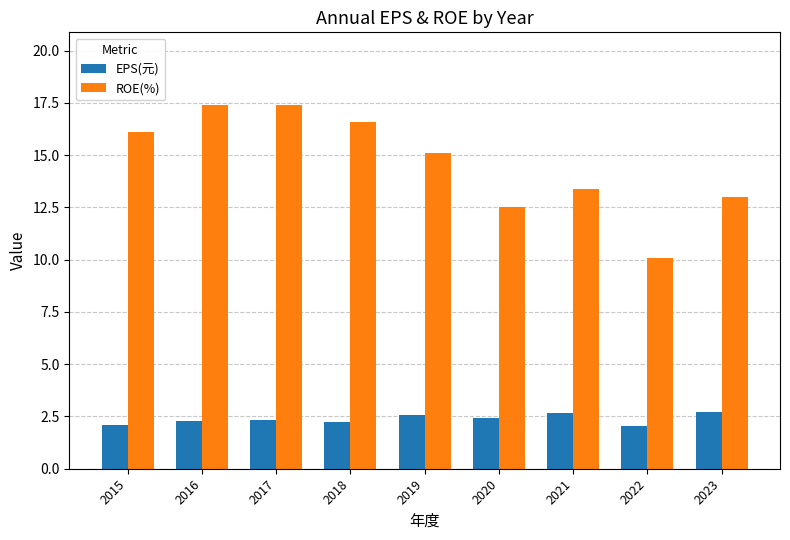

At how many categories does at least one series exceed 7?

9